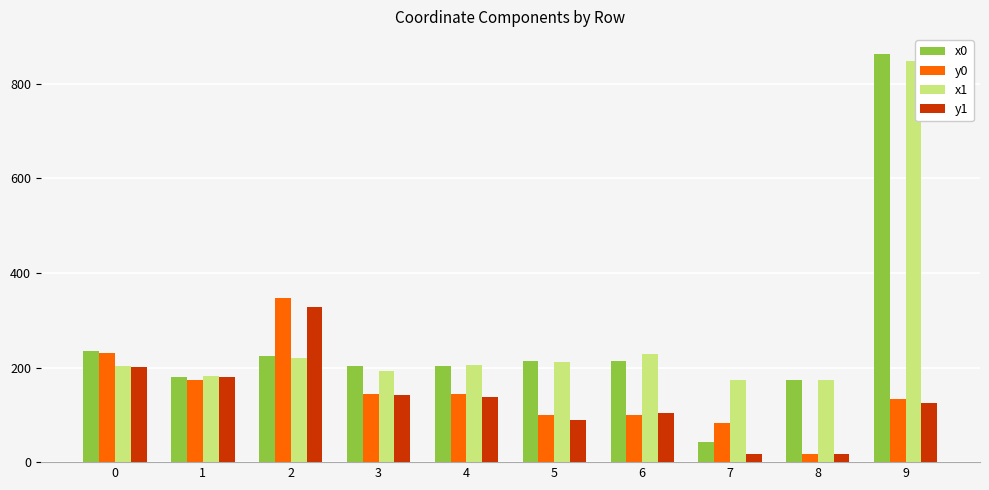

Are the bars grouped side by side (vs. stacked)?

Yes